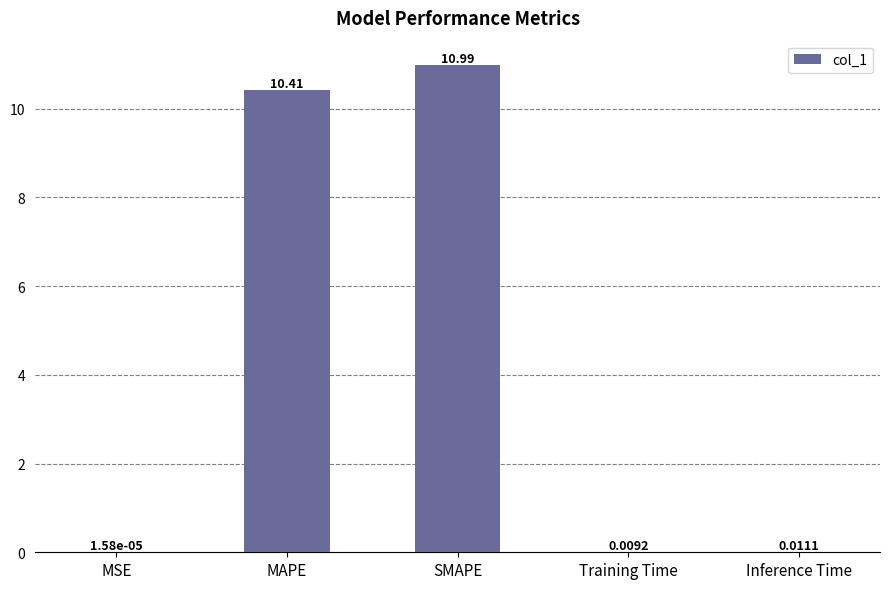

What is the change in value from MAPE to Inference Time?

-10.4